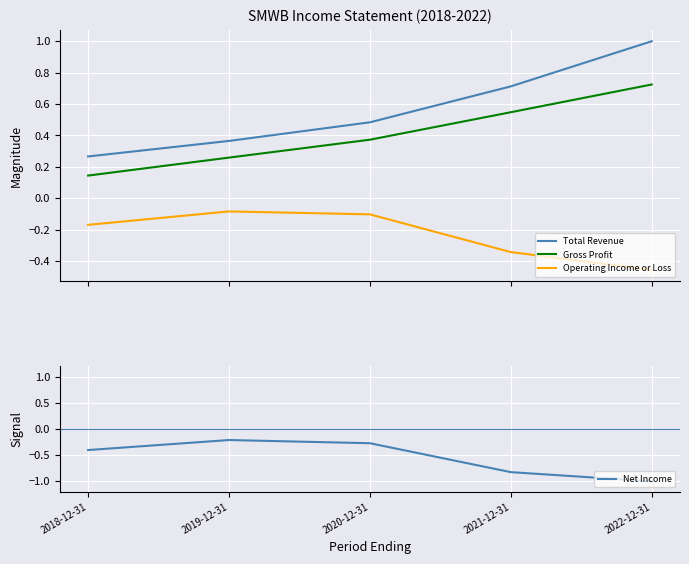

What is the highest value of the Net Income series?

-0.2